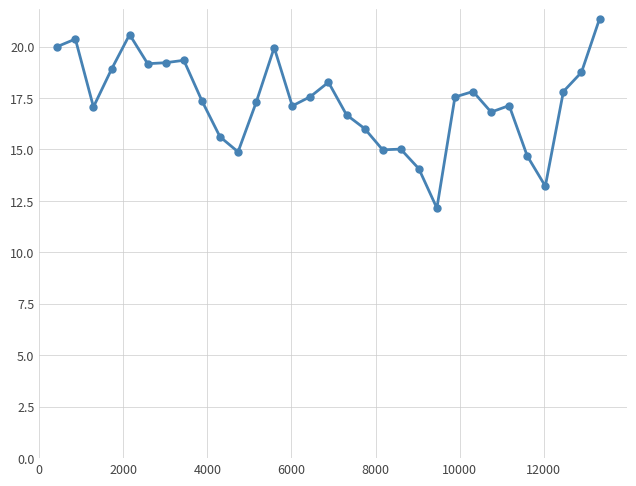

True or false: there are more than 2 points higher than both neighbors.

True